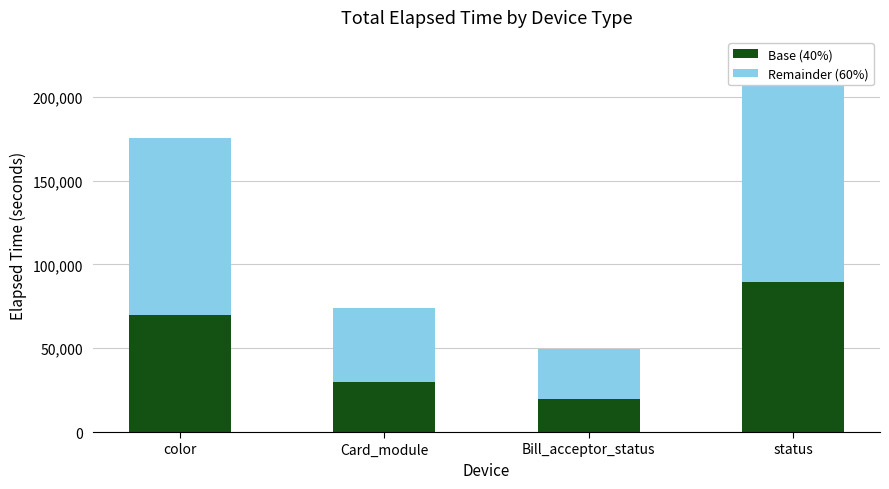

What value does the Base (40%) series have at status?

89836